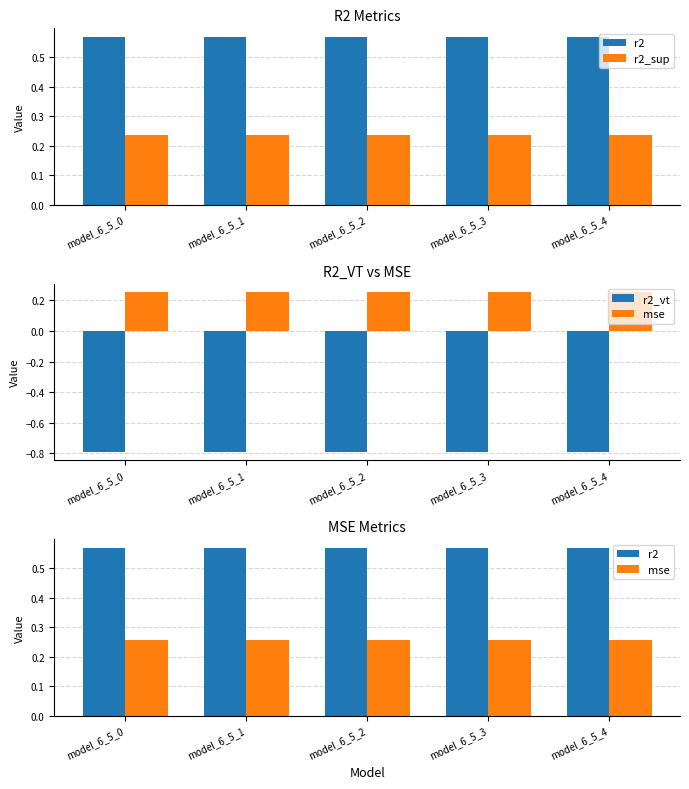

Which series changed the most between model_6_5_1 and model_6_5_2?

r2